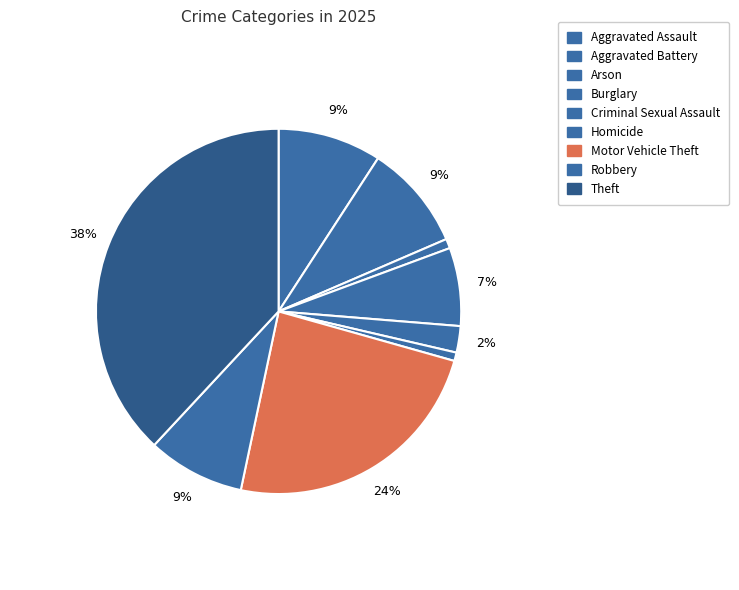

How many slices are in this pie chart?

9